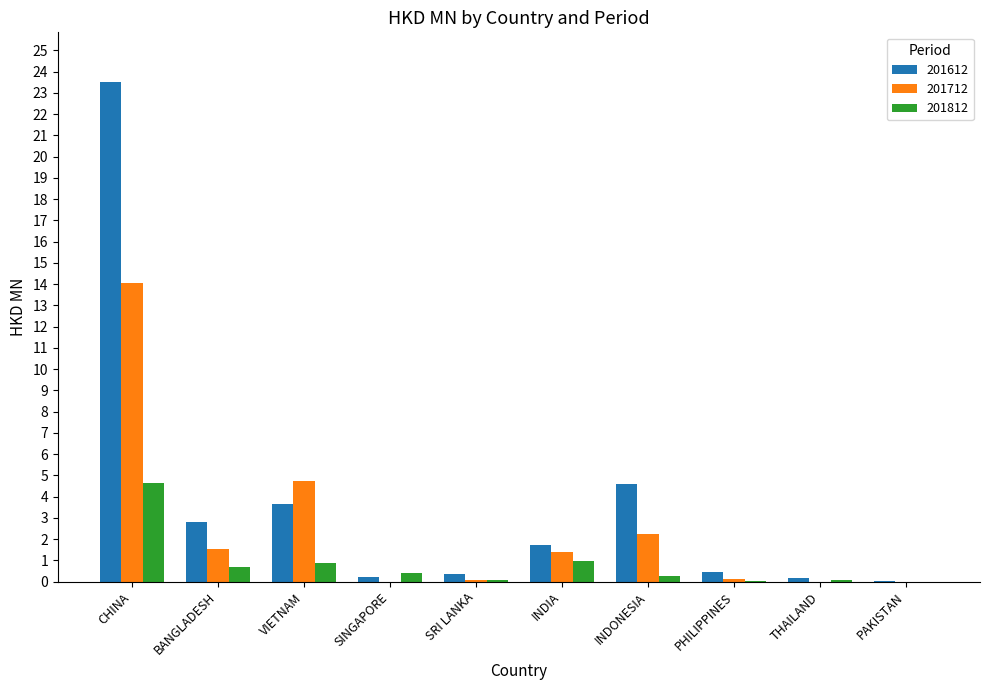

The 201712 series shows 1.1 at INDONESIA. True or false?

False